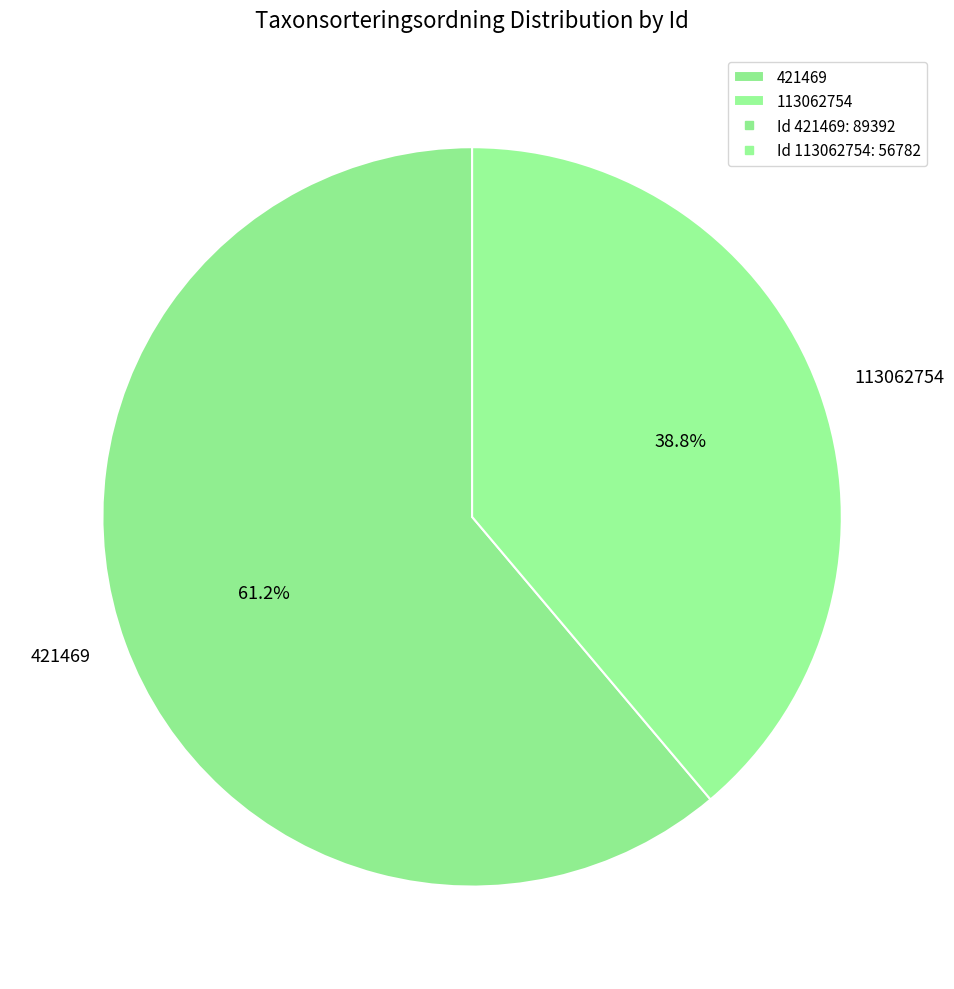

Rank the categories by value from lowest to highest.

113062754, 421469